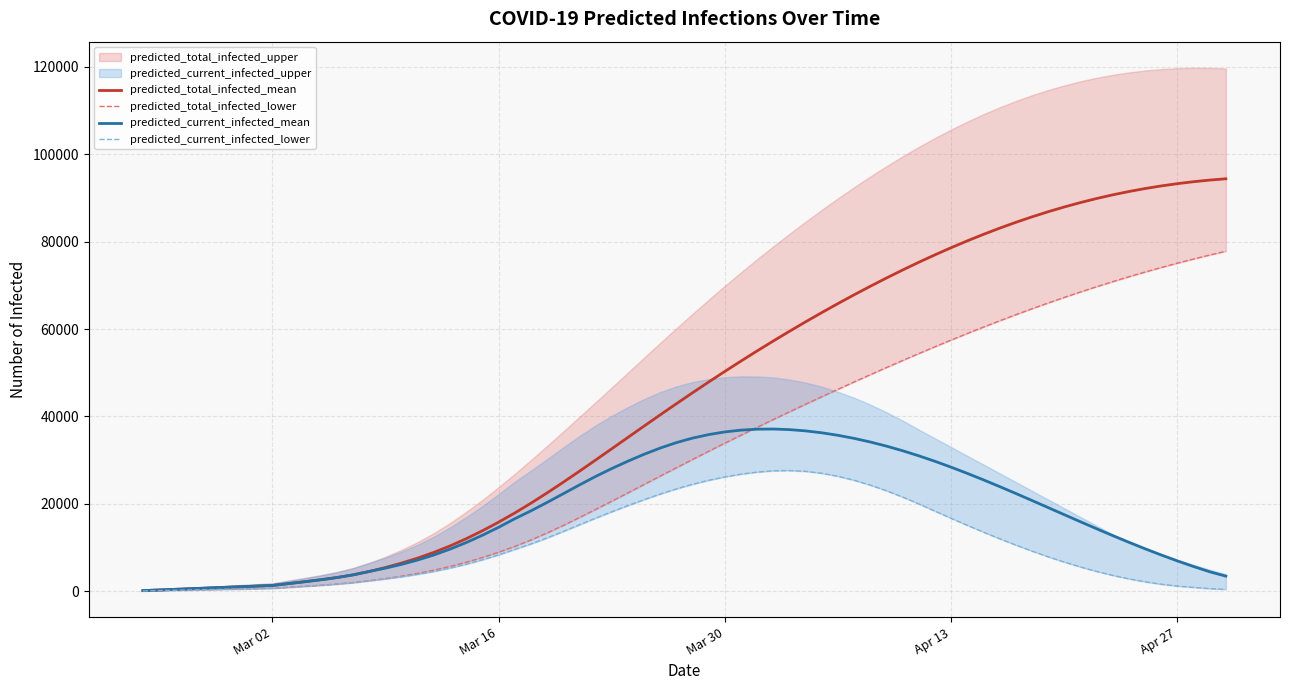

True or false: predicted_current_infected_mean and predicted_current_infected_upper cross at least once.

False